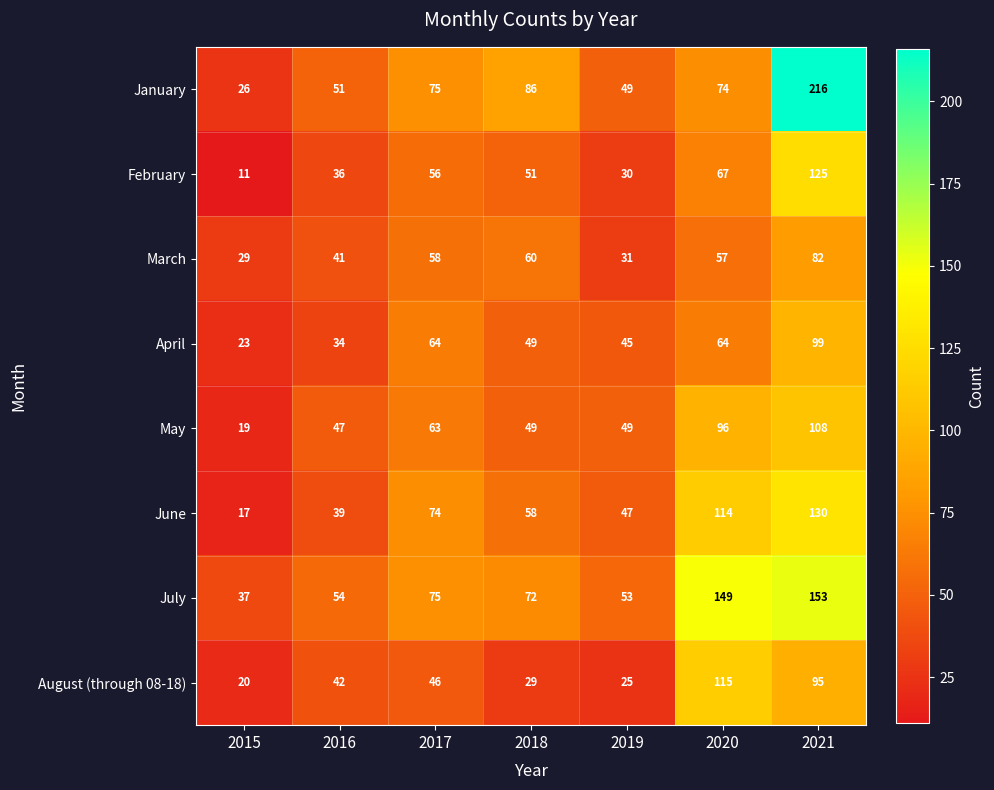

What is the difference between the February values at 2018 and 2021?

74